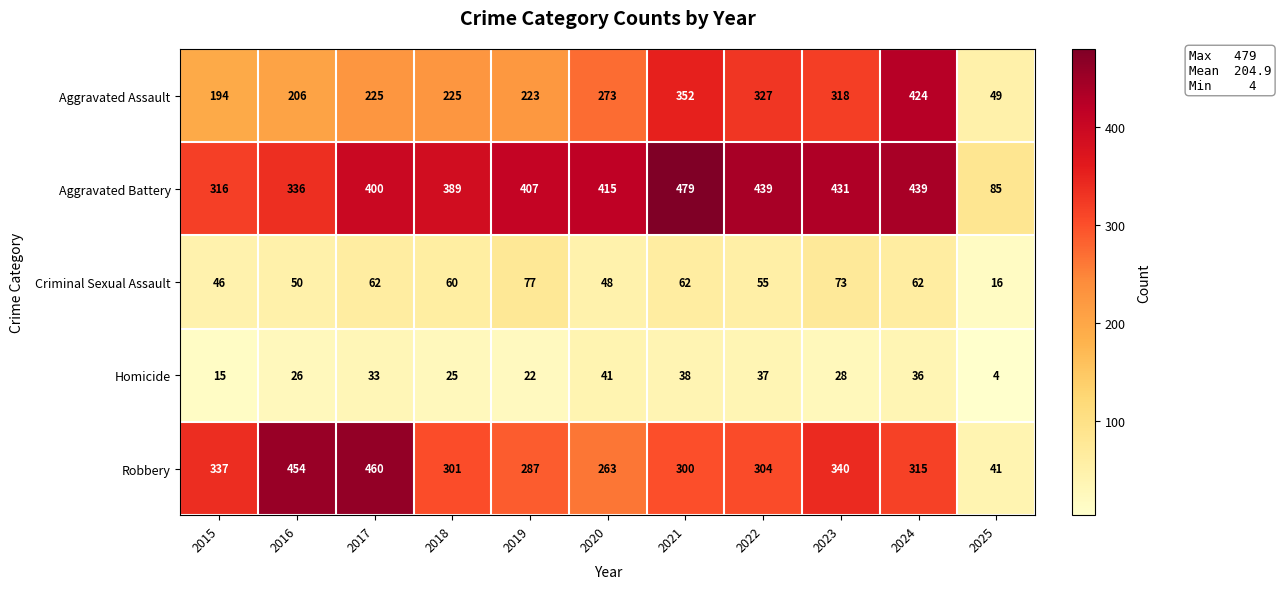

What is the minimum value shown in the chart?

4